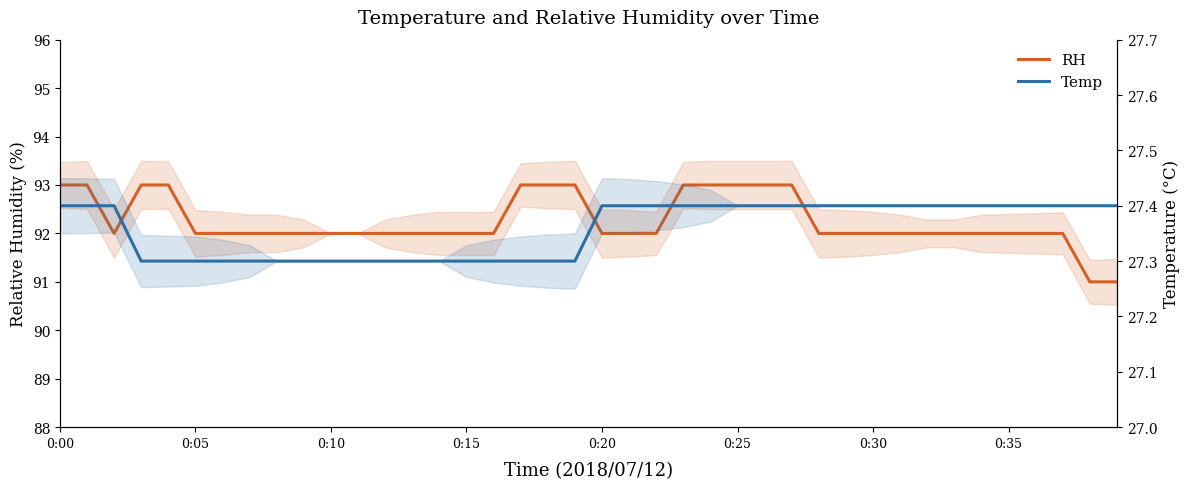

The RH series shows 130.2 at 13. True or false?

False